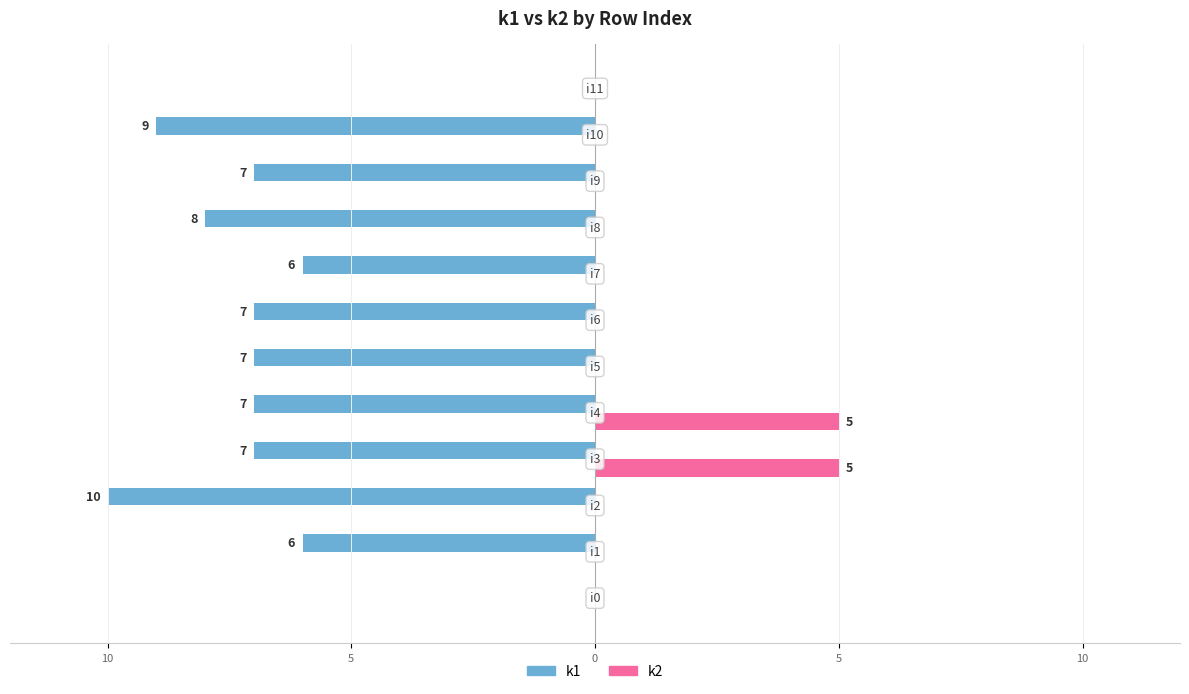

What are all the series names shown in the legend?

k1, k2